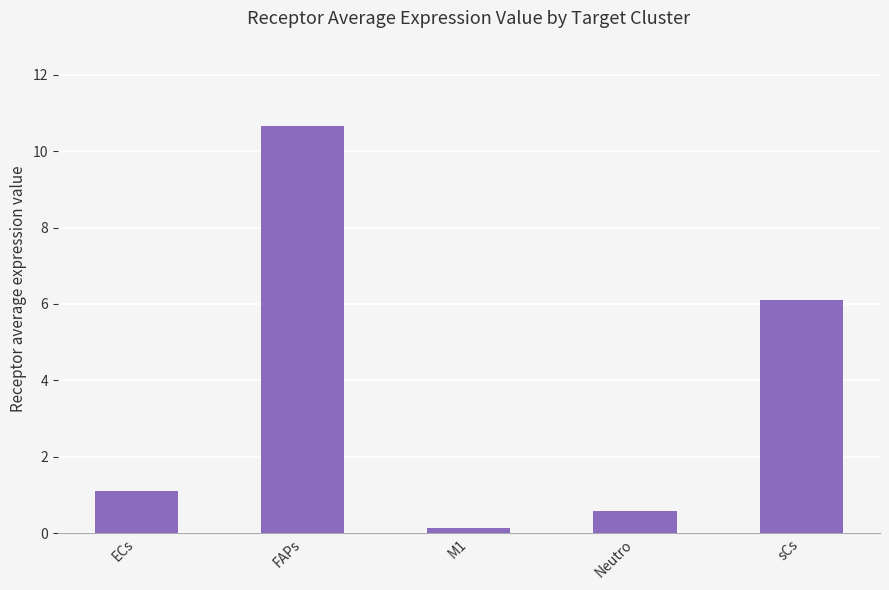

What is the value of the 3rd bar from the left?

0.1